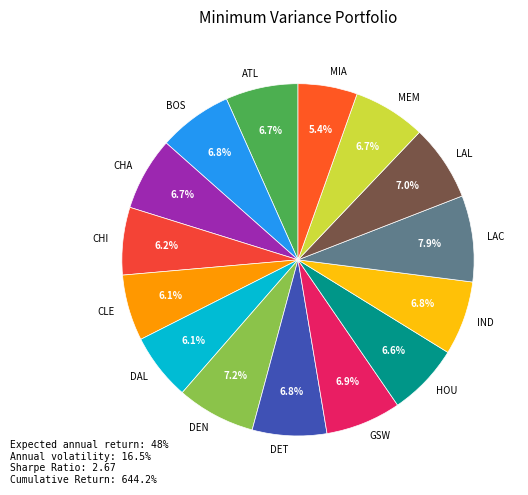

Is there any slice that represents more than half of the pie?

No